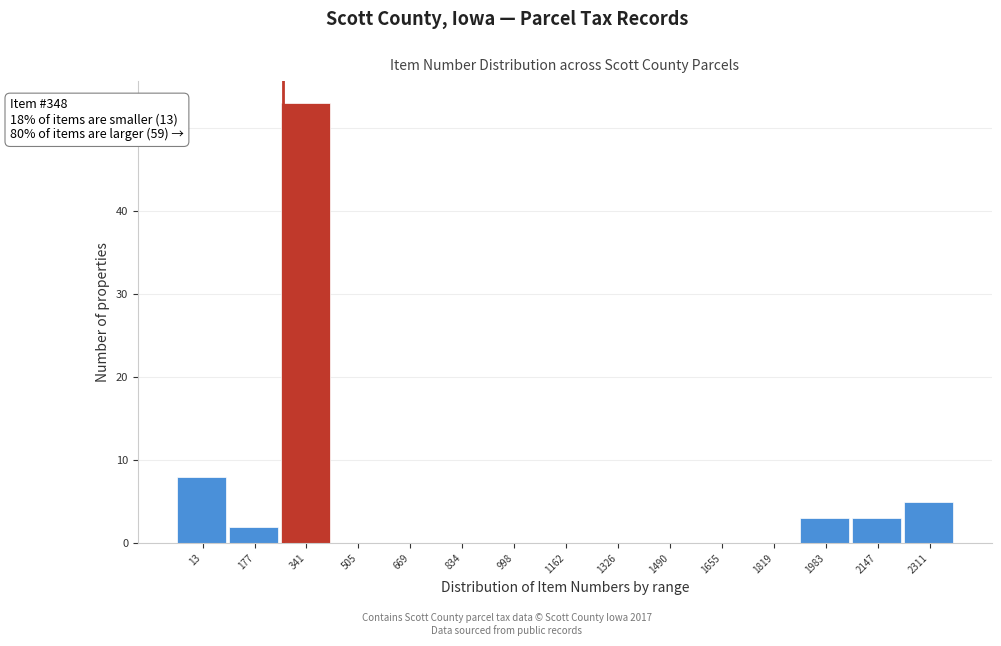

Reading right to left, extract all data points from this chart.

2311=5	2147=3	1983=3	1819=0	1655=0	1490=0	1326=0	1162=0	998=0	834=0	669=0	505=0	341=53	177=2	13=8